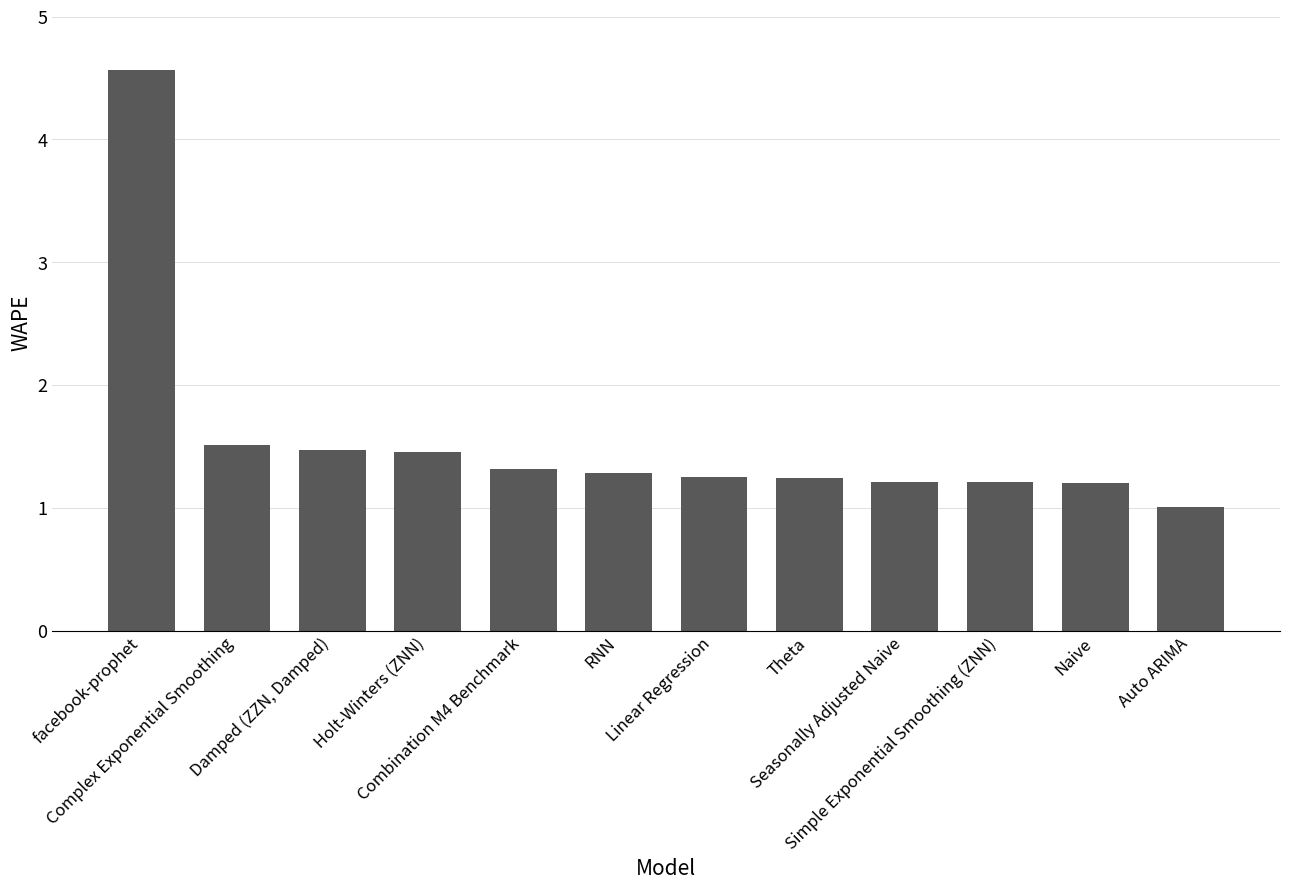

Approximately how many times larger is the value at Simple Exponential Smoothing (ZNN) compared to RNN?

0.9